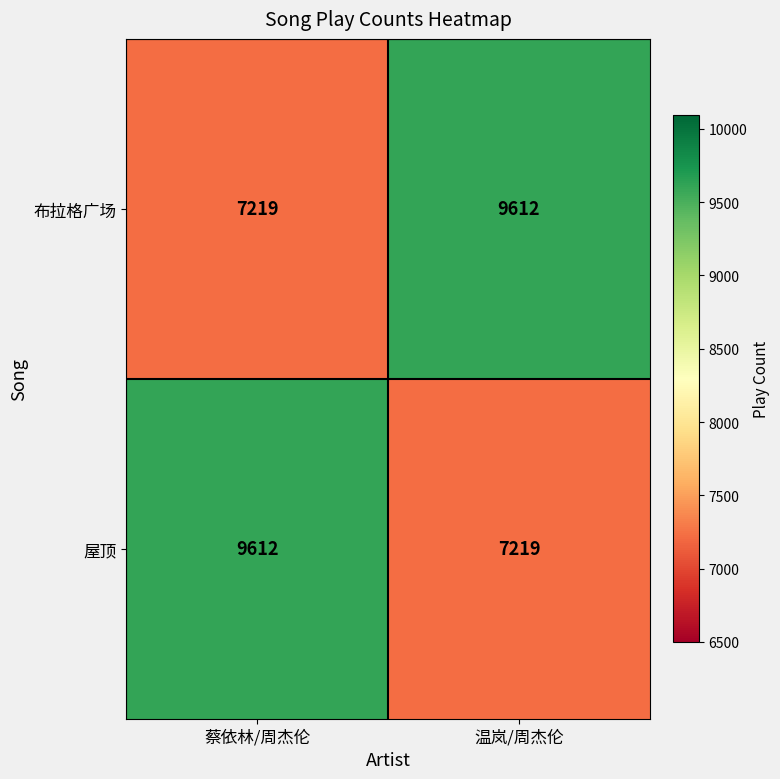

At which label is 屋顶 closest to 8415?

温岚/周杰伦